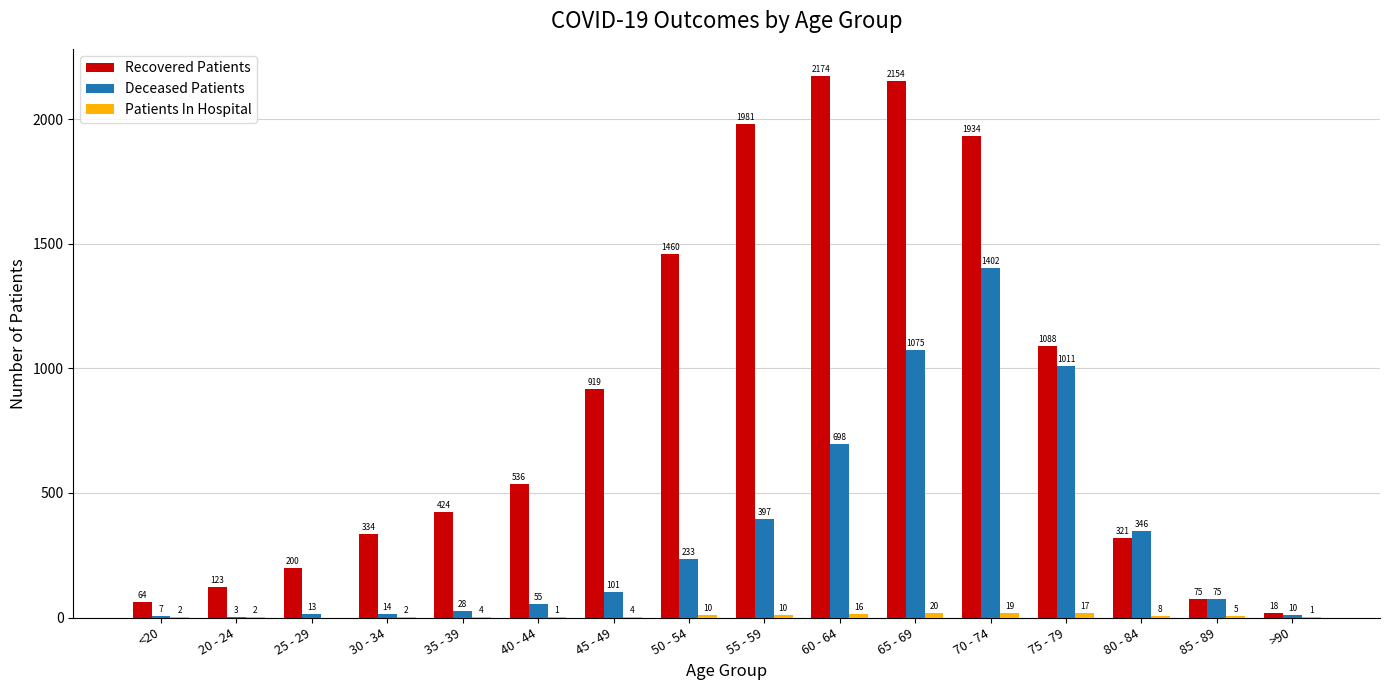

At which category is the sum across all series the highest?

70 - 74